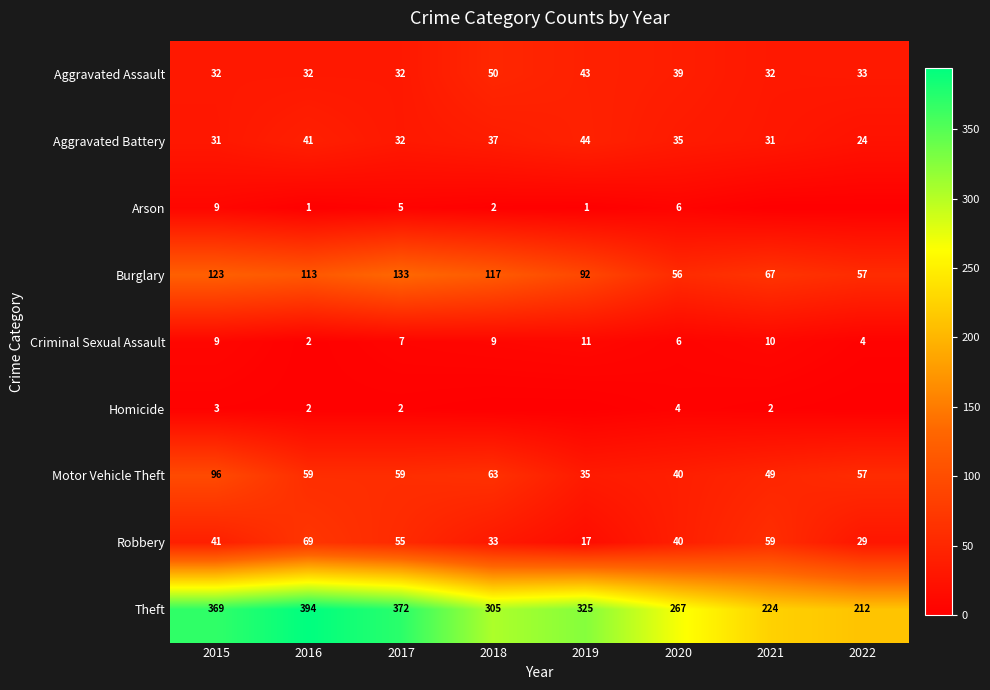

Read the Burglary value at 2018.

117